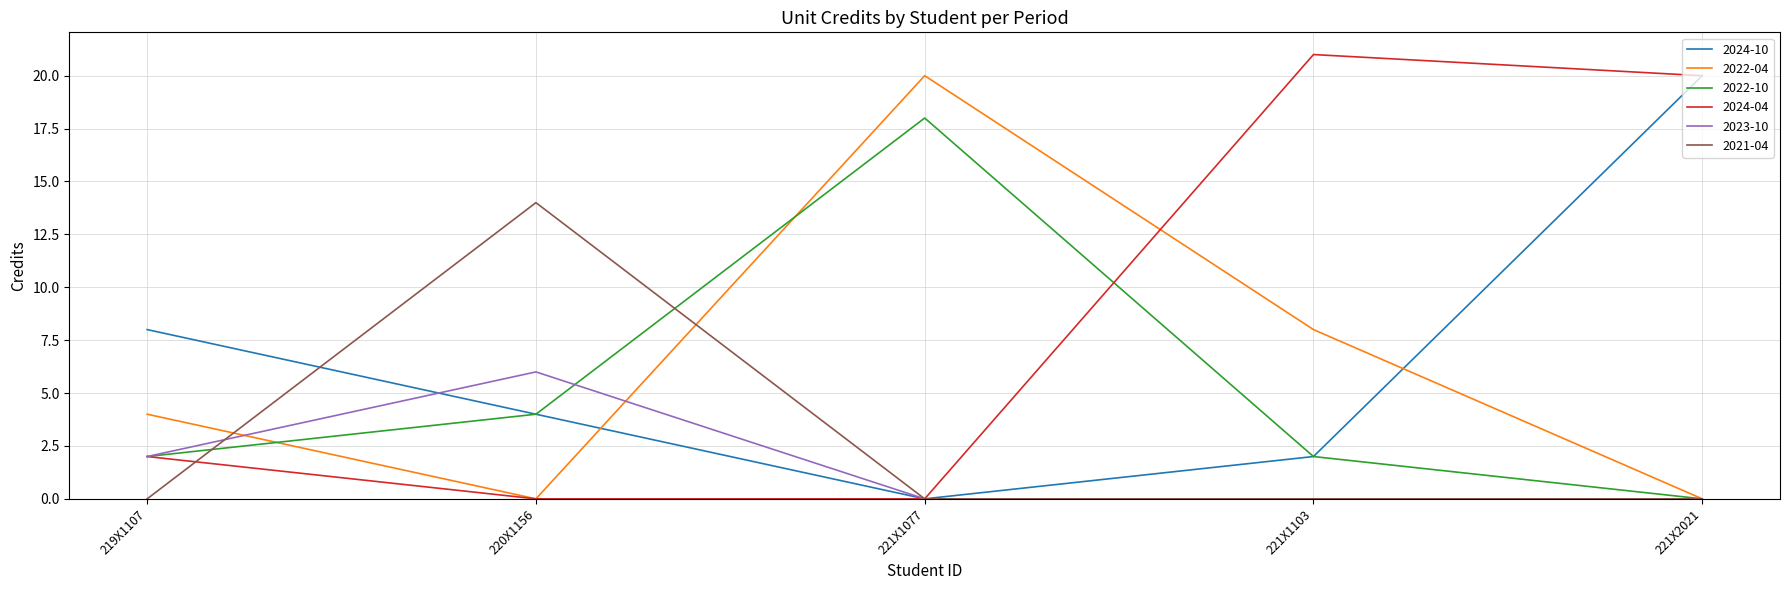

How many distinct data groups are displayed?

6